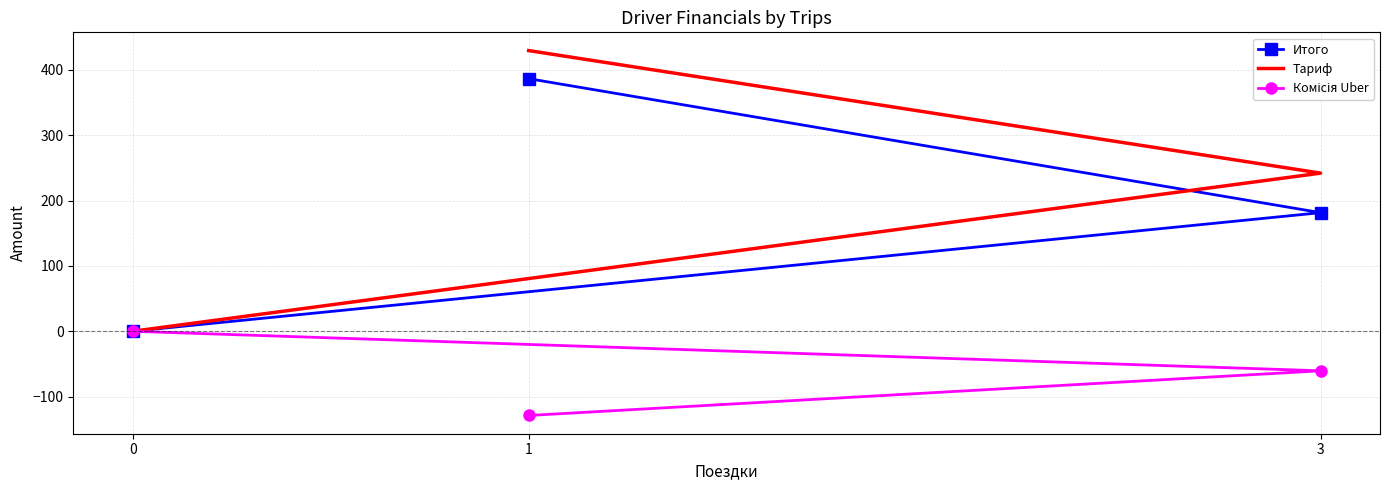

Rank the series at 0 from lowest to highest value.

Итого, Тариф, Комісія Uber